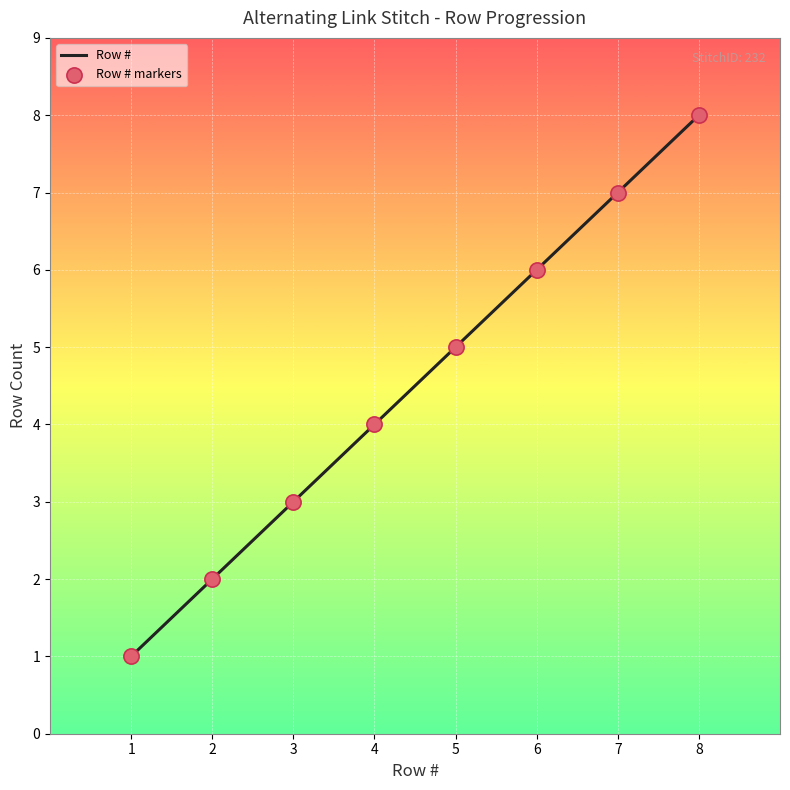

What is the change in value from 7 to 8?

+1